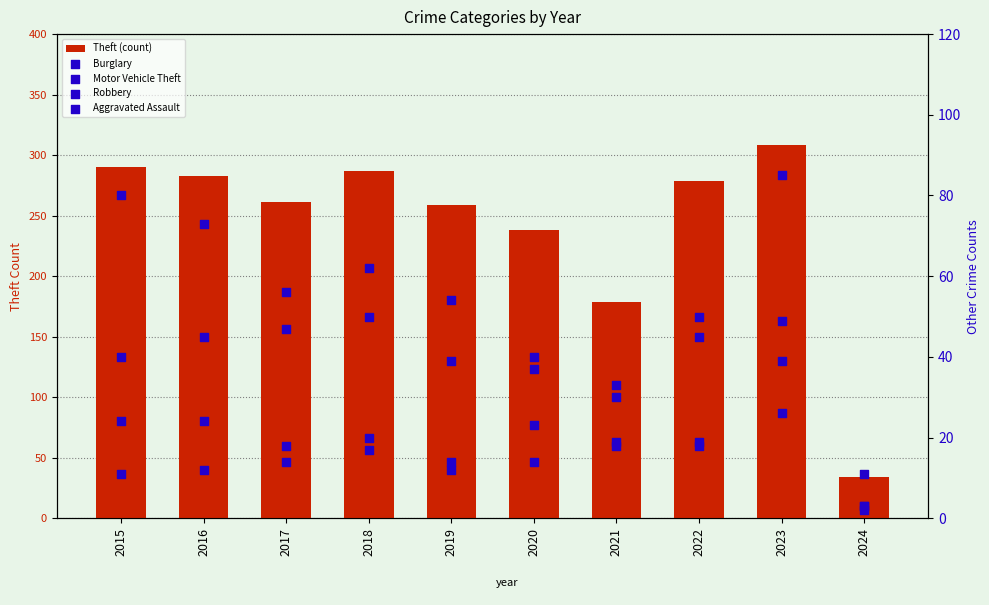

What is the total value across all series at 2019?

378